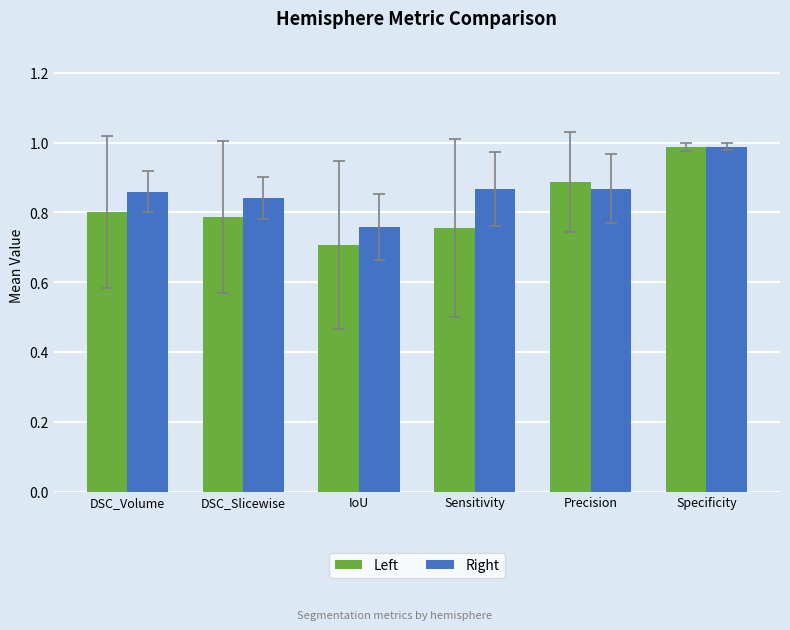

The Right series shows 0.8 at IoU. True or false?

True